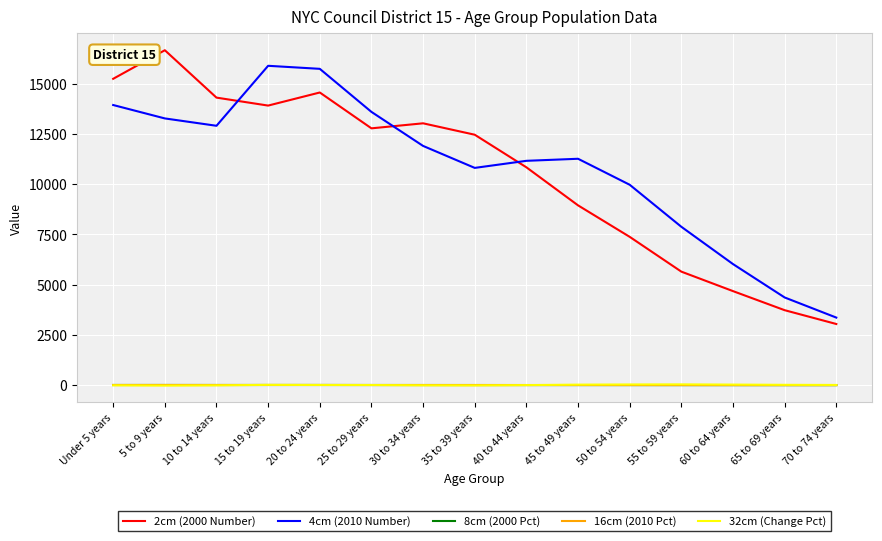

What is the greatest value displayed?

16663.0